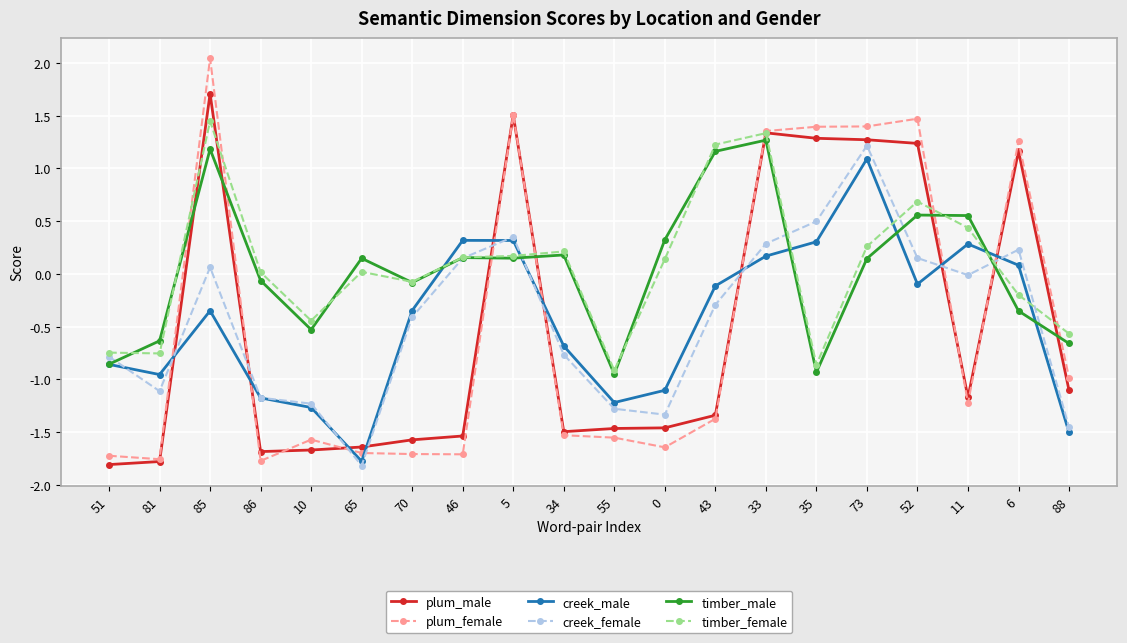

At which category does the chart reach its peak across all series?

85